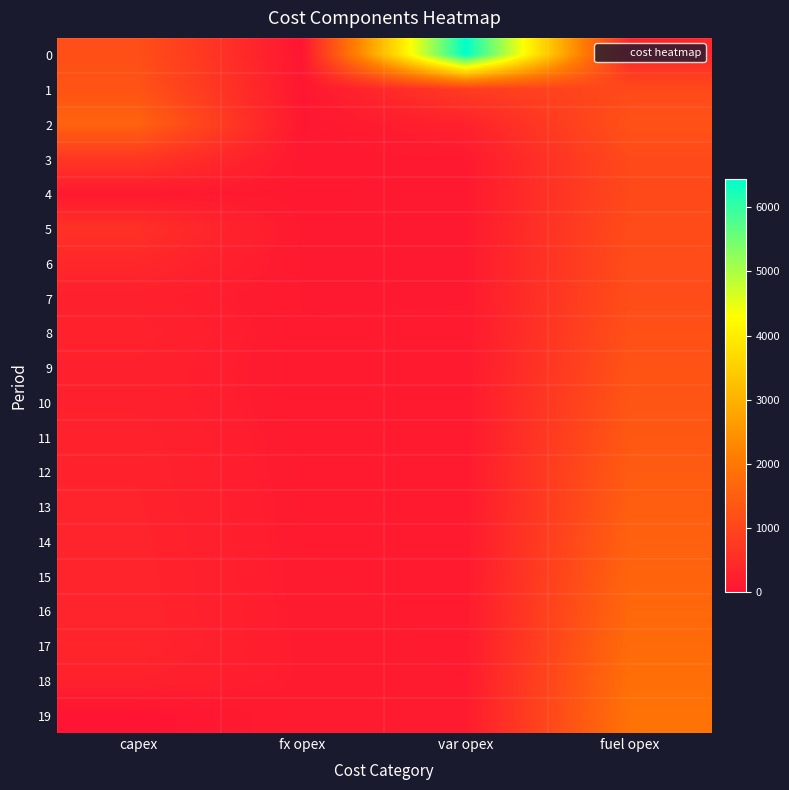

Reading left to right, extract all data points from this chart.

0: capex=1169	fx opex=28	var opex=6444	fuel opex=394
1: capex=1264	fx opex=49	var opex=796	fuel opex=1060
2: capex=1572	fx opex=66	var opex=273	fuel opex=1234
3: capex=711	fx opex=88	var opex=114	fuel opex=1075
4: capex=109	fx opex=96	var opex=111	fuel opex=1059
5: capex=567	fx opex=100	var opex=113	fuel opex=1109
6: capex=394	fx opex=105	var opex=113	fuel opex=1128
7: capex=239	fx opex=112	var opex=112	fuel opex=1145
8: capex=293	fx opex=114	var opex=117	fuel opex=1202
9: capex=255	fx opex=118	var opex=116	fuel opex=1249
10: capex=256	fx opex=122	var opex=118	fuel opex=1306
11: capex=289	fx opex=126	var opex=120	fuel opex=1363
12: capex=298	fx opex=130	var opex=122	fuel opex=1422
13: capex=310	fx opex=134	var opex=125	fuel opex=1480
14: capex=318	fx opex=138	var opex=127	fuel opex=1543
15: capex=327	fx opex=142	var opex=129	fuel opex=1606
16: capex=332	fx opex=147	var opex=132	fuel opex=1675
17: capex=341	fx opex=152	var opex=134	fuel opex=1743
18: capex=263	fx opex=156	var opex=137	fuel opex=1818
19: capex=0	fx opex=161	var opex=140	fuel opex=1892